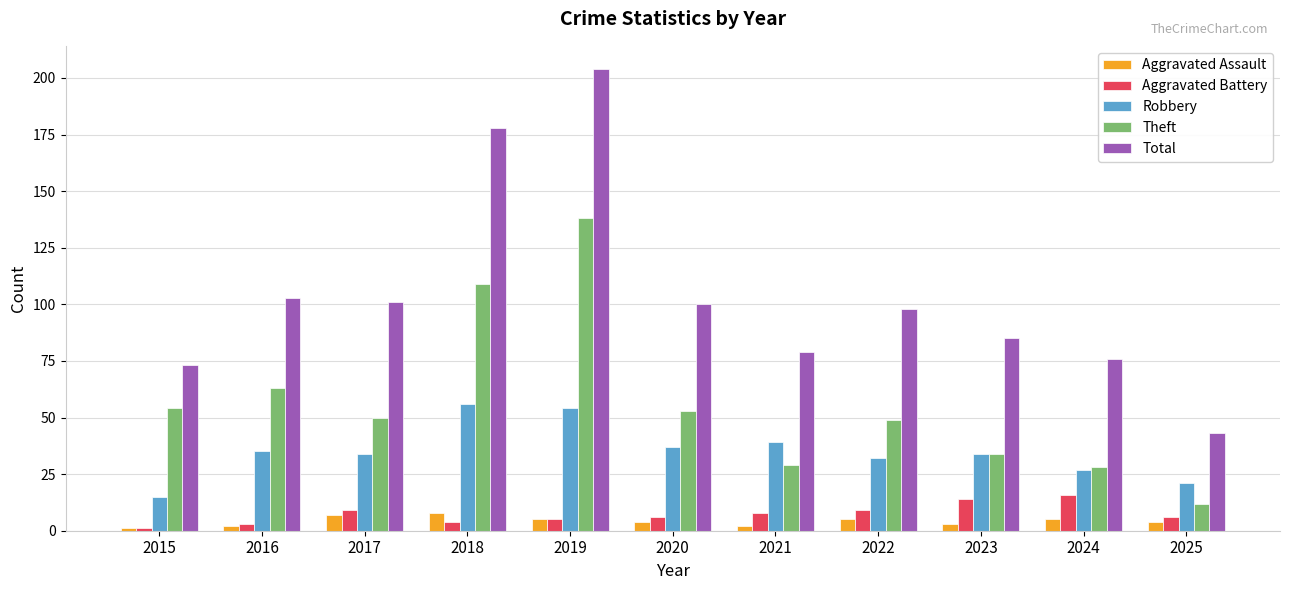

Is it true that Theft equals 20 at 2025?

False